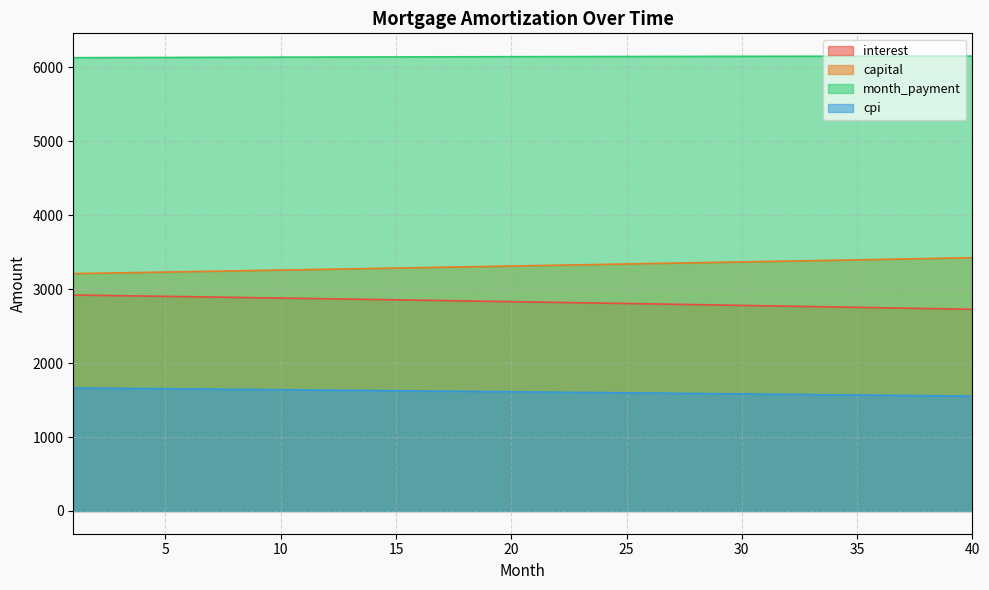

The value of interest at 33 is 661.7. True or false?

False